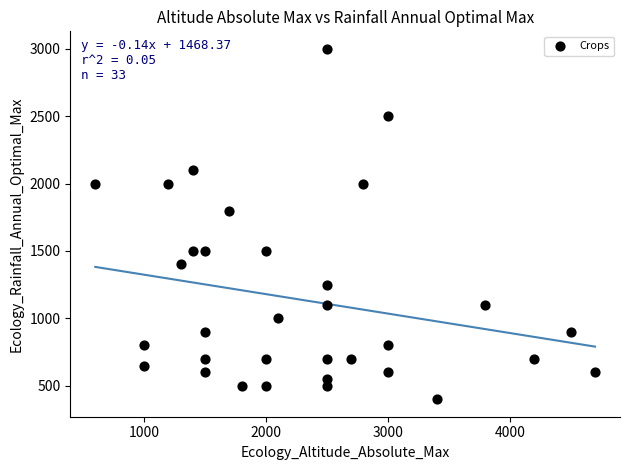

What Y value in the scatter plot is closest to 1700?

1800